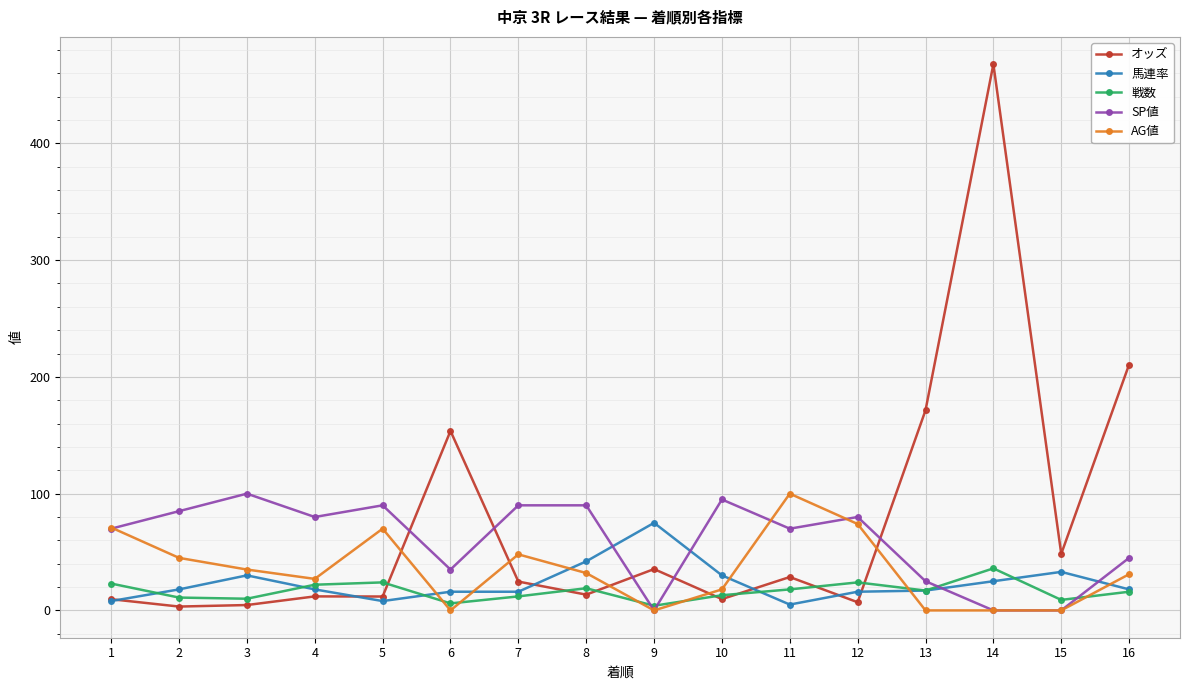

How many lines are shown in the chart?

5